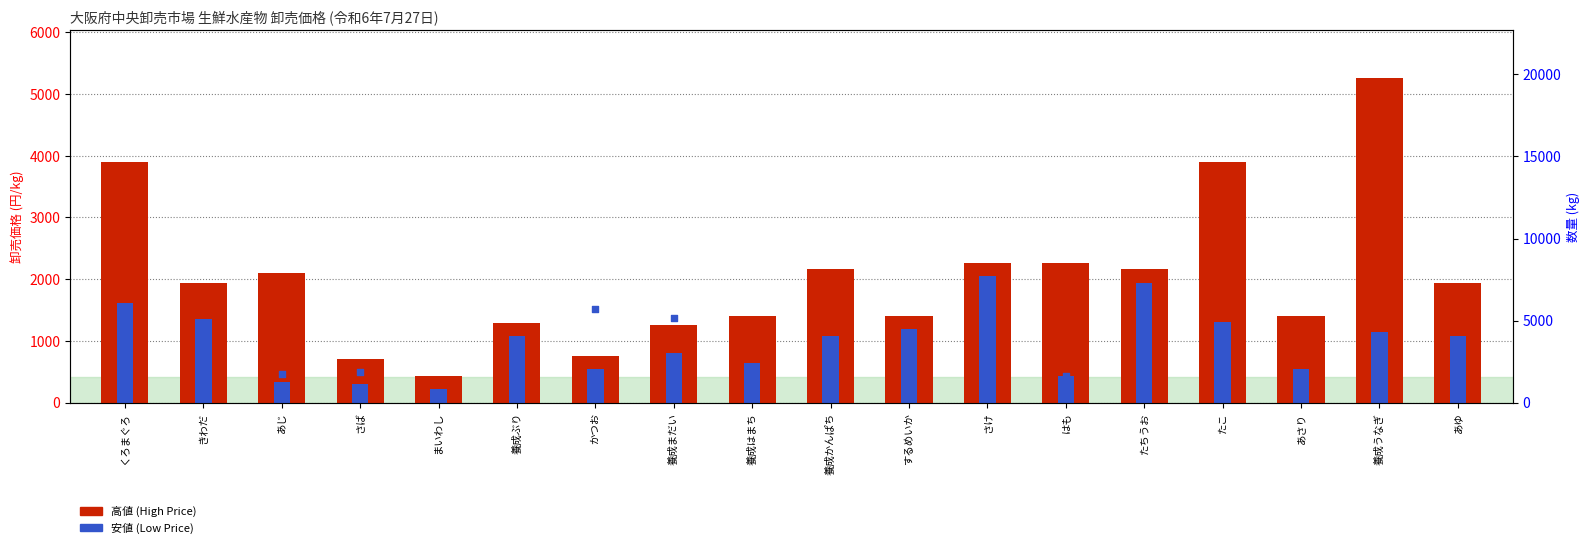

Which series reaches the minimum Y coordinate?

安値 (Low Price)